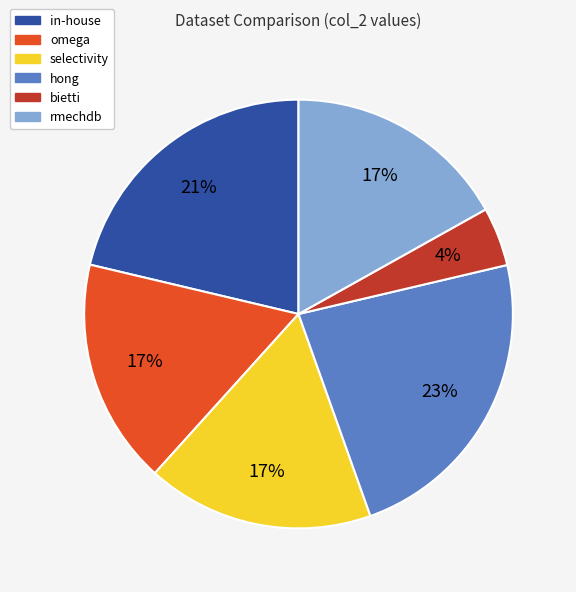

To the nearest percent, what is the combined percentage of hong and selectivity?

40%